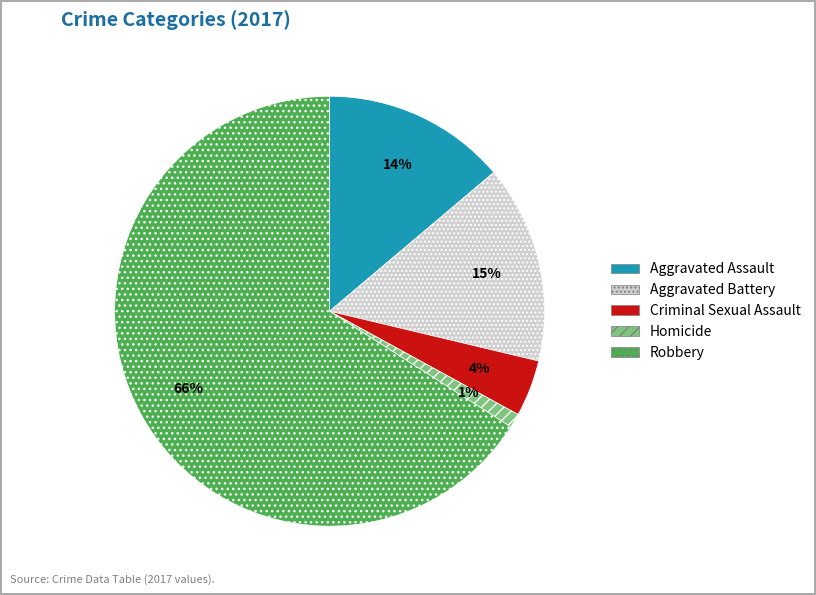

To the nearest percent, what is the difference between the largest and smallest slice percentages?

65%